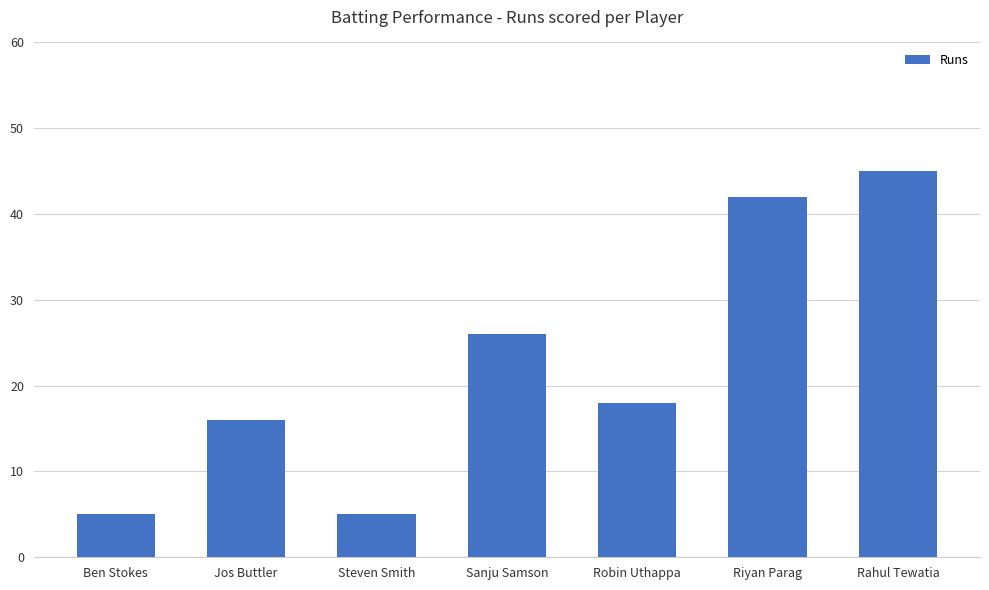

What is the label of the 7th bar from the right?

Ben Stokes